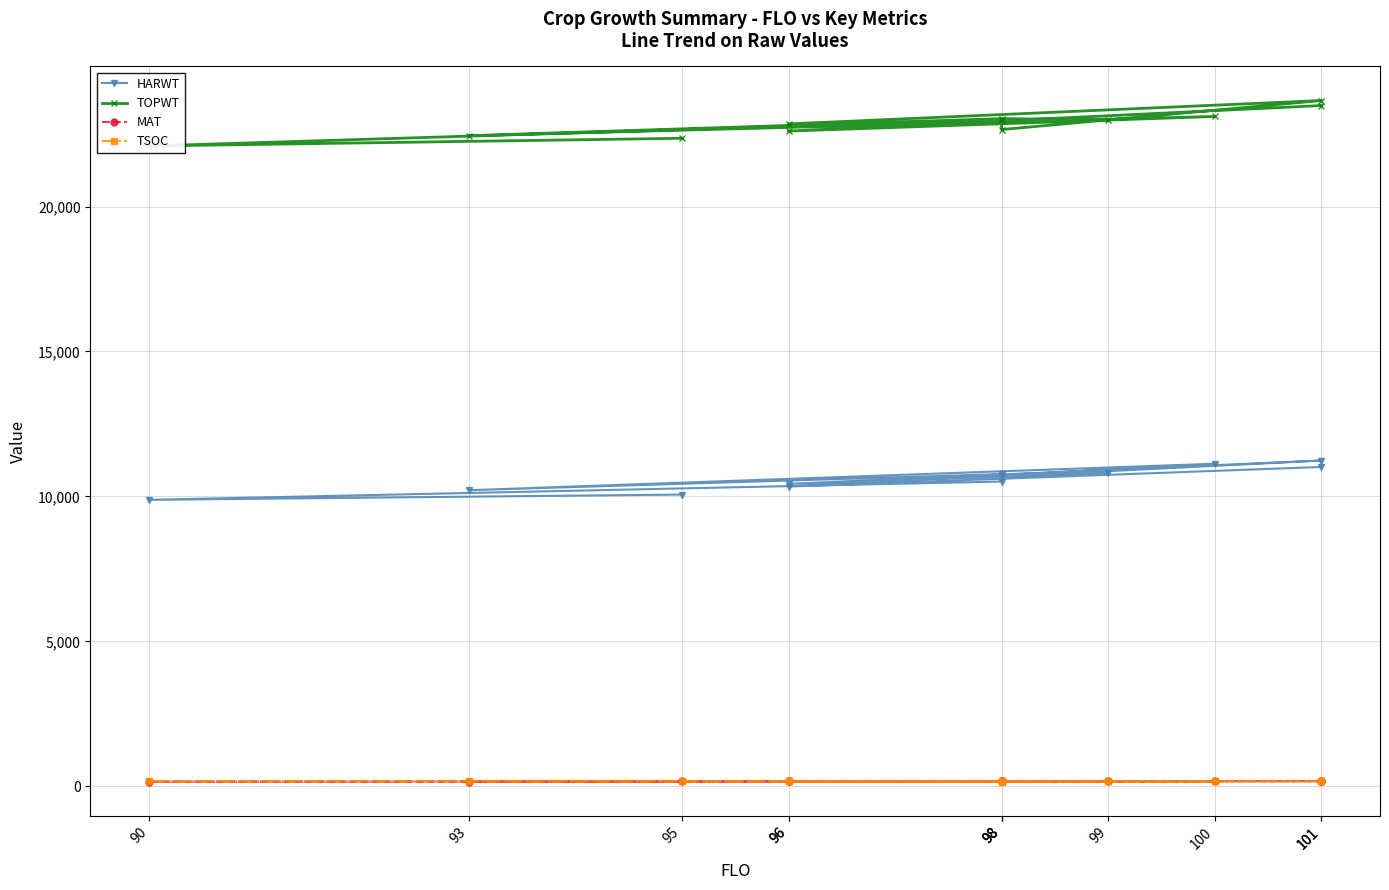

At which category does the chart reach its minimum across all series?

98